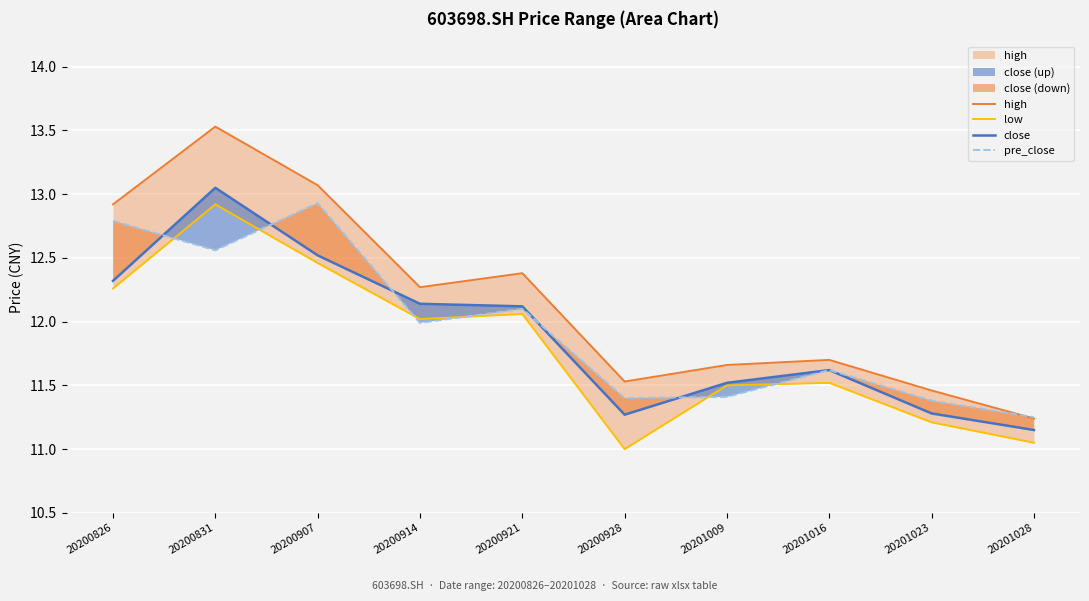

Which series has the widest spread of values?

high